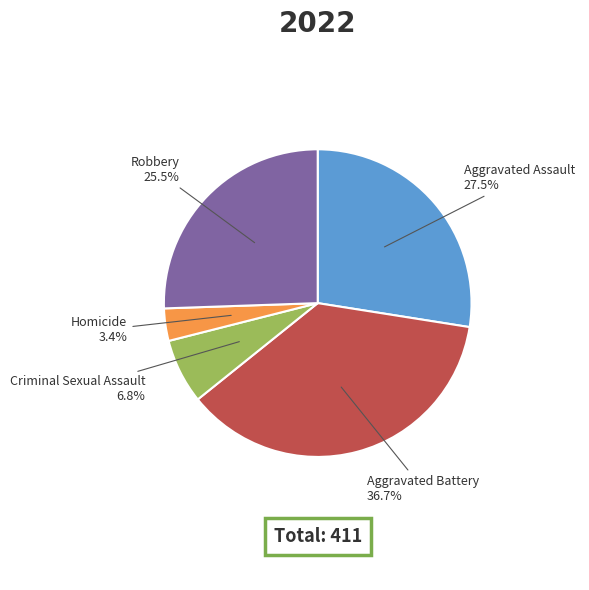

How many segments does this pie chart have?

5